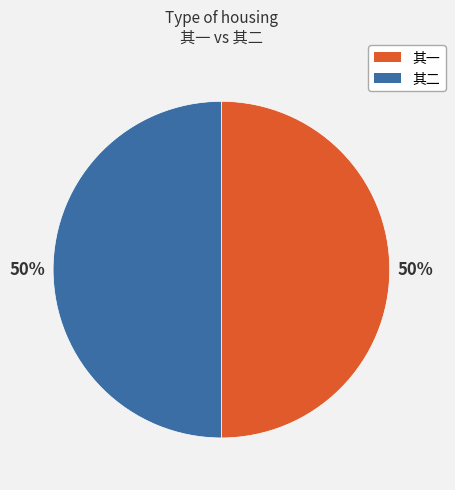

Do 其二 and 其一 together represent more than half of the pie?

Yes